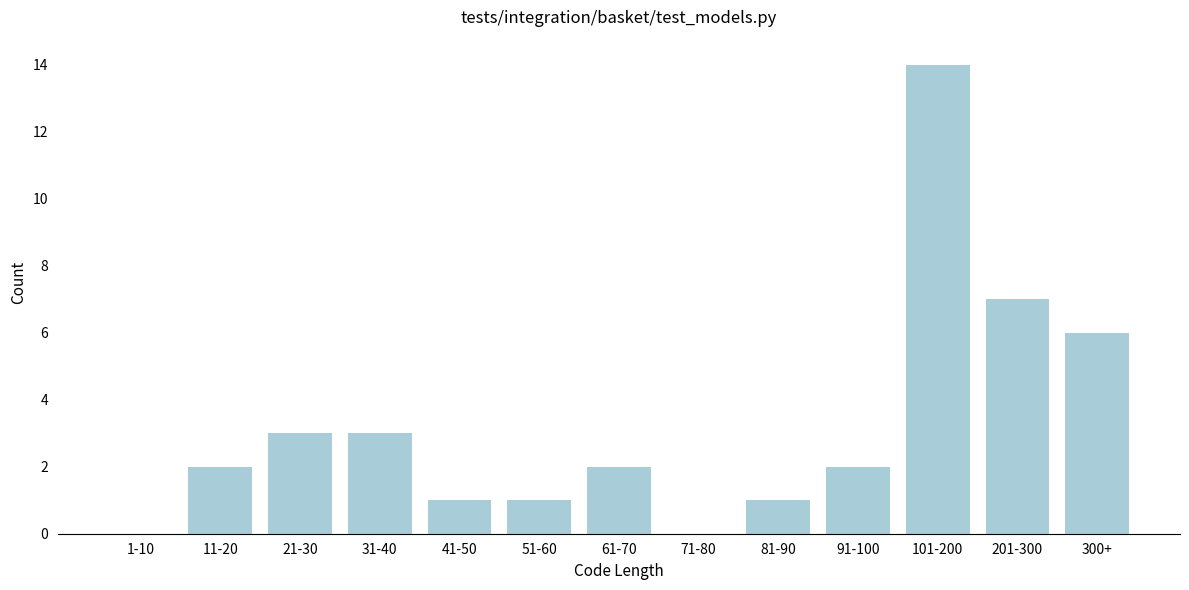

Reading left to right, what are all the values shown in this chart?

1-10=0	11-20=2	21-30=3	31-40=3	41-50=1	51-60=1	61-70=2	71-80=0	81-90=1	91-100=2	101-200=14	201-300=7	300+=6